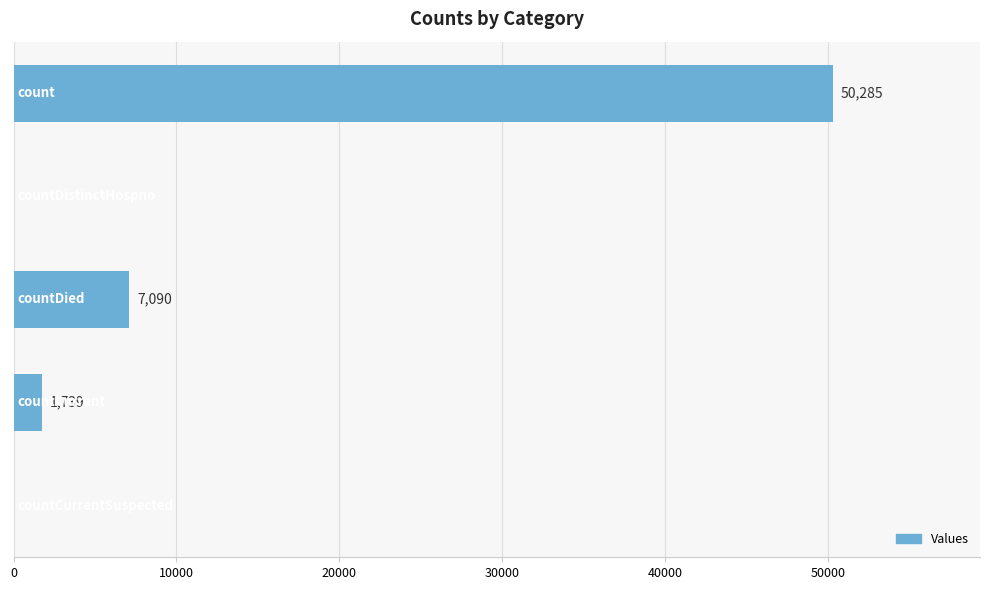

What is the average value?

11823